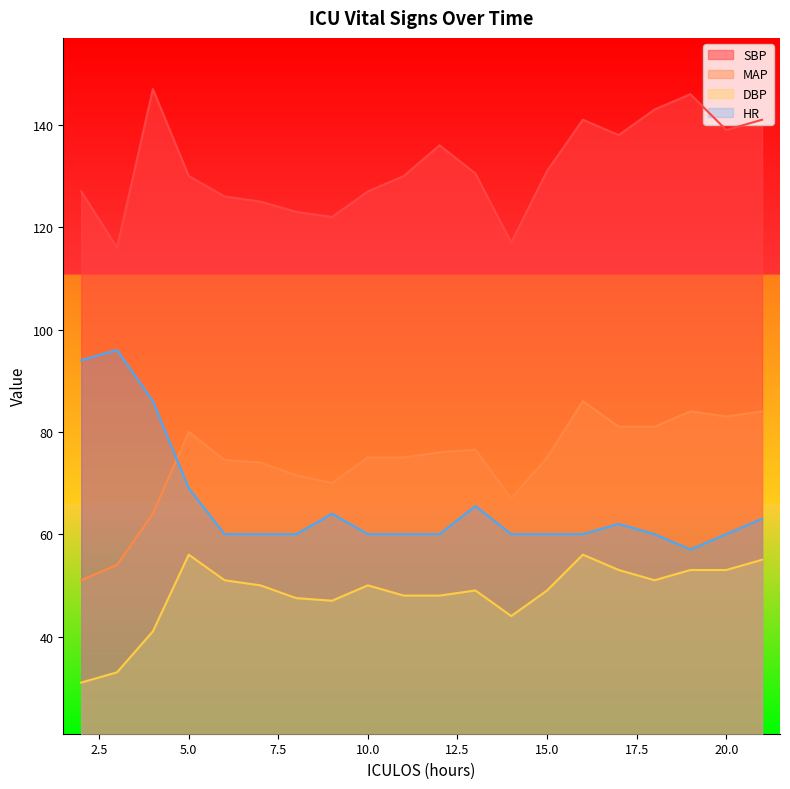

Reading left to right, what are all the values shown in this chart?

SBP: 2=127.0	3=116.0	4=147.0	5=130.0	6=126.0	7=125.0	8=123.0	9=122.0	10=127.0	11=130.0	12=136.0	13=130.5	14=117.0	15=131.0	16=141.0	17=138.0	18=143.0	19=146.0	20=139.0	21=141.0
MAP: 2=51.0	3=54.0	4=64.0	5=80.0	6=74.5	7=74.0	8=71.5	9=70.0	10=75.0	11=75.0	12=76.0	13=76.5	14=67.0	15=75.0	16=86.0	17=81.0	18=81.0	19=84.0	20=83.0	21=84.0
DBP: 2=31.0	3=33.0	4=41.0	5=56.0	6=51.0	7=50.0	8=47.5	9=47.0	10=50.0	11=48.0	12=48.0	13=49.0	14=44.0	15=49.0	16=56.0	17=53.0	18=51.0	19=53.0	20=53.0	21=55.0
HR: 2=94.0	3=96.0	4=86.0	5=69.0	6=60.0	7=60.0	8=60.0	9=64.0	10=60.0	11=60.0	12=60.0	13=65.5	14=60.0	15=60.0	16=60.0	17=62.0	18=60.0	19=57.0	20=60.0	21=63.0